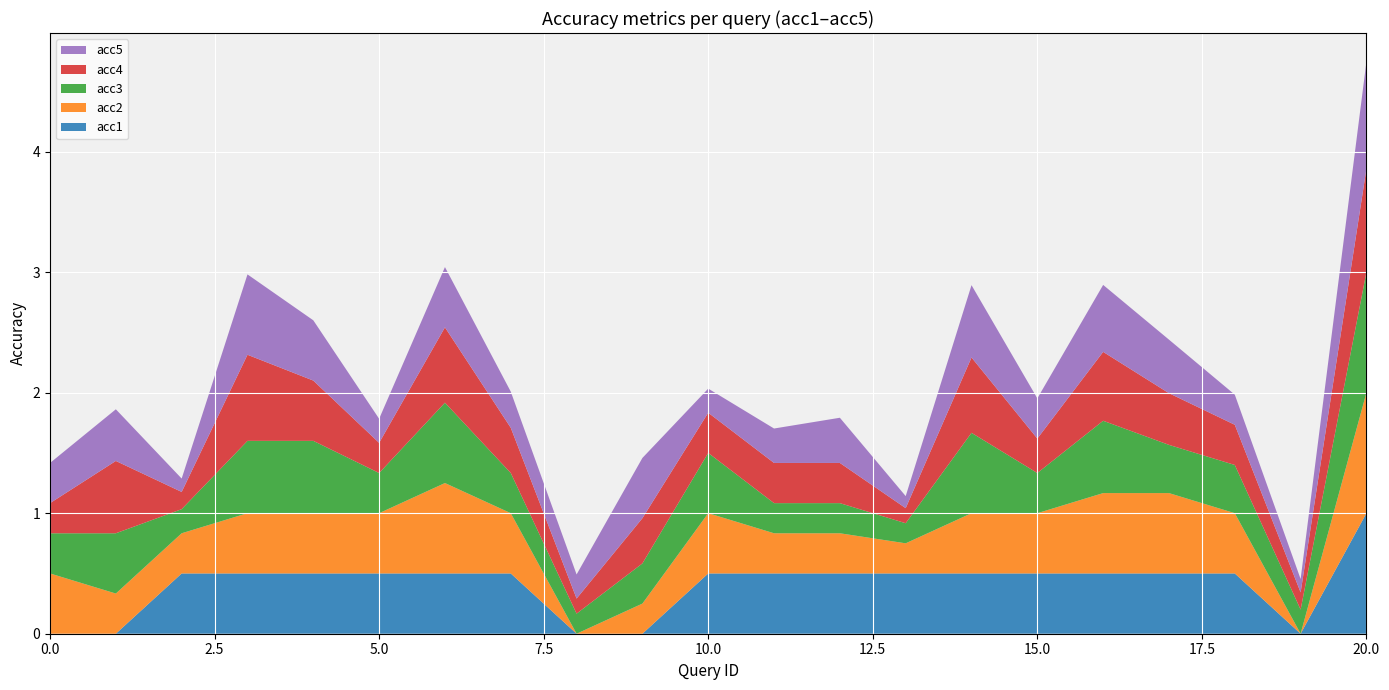

Reading right to left, transcribe all the data shown in this chart.

acc1: 20=1.0	19=0.0	18=0.5	17=0.5	16=0.5	15=0.5	14=0.5	13=0.5	12=0.5	11=0.5	10=0.5	9=0.0	8=0.0	7=0.5	6=0.5	5=0.5	4=0.5	3=0.5	2=0.5	1=0.0	0=0.0
acc2: 20=1.0	19=0.0	18=0.5	17=0.7	16=0.7	15=0.5	14=0.5	13=0.2	12=0.3	11=0.3	10=0.5	9=0.2	8=0.0	7=0.5	6=0.8	5=0.5	4=0.5	3=0.5	2=0.3	1=0.3	0=0.5
acc3: 20=1.0	19=0.2	18=0.4	17=0.4	16=0.6	15=0.3	14=0.7	13=0.2	12=0.2	11=0.2	10=0.5	9=0.3	8=0.2	7=0.3	6=0.7	5=0.3	4=0.6	3=0.6	2=0.2	1=0.5	0=0.3
acc4: 20=0.9	19=0.1	18=0.3	17=0.4	16=0.6	15=0.3	14=0.6	13=0.1	12=0.3	11=0.3	10=0.3	9=0.4	8=0.1	7=0.4	6=0.6	5=0.2	4=0.5	3=0.7	2=0.1	1=0.6	0=0.2
acc5: 20=0.9	19=0.1	18=0.2	17=0.4	16=0.6	15=0.3	14=0.6	13=0.1	12=0.4	11=0.3	10=0.2	9=0.5	8=0.2	7=0.3	6=0.5	5=0.2	4=0.5	3=0.7	2=0.1	1=0.4	0=0.3